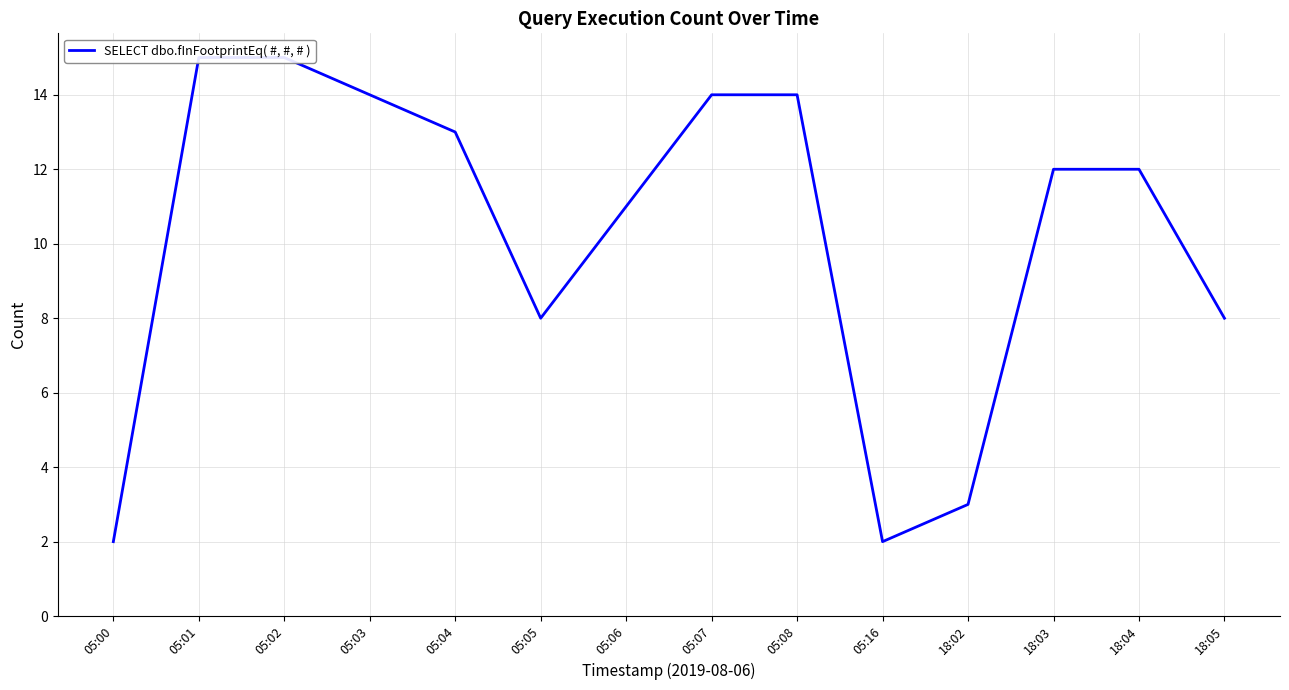

What is the value of the 5th point from the left?

13